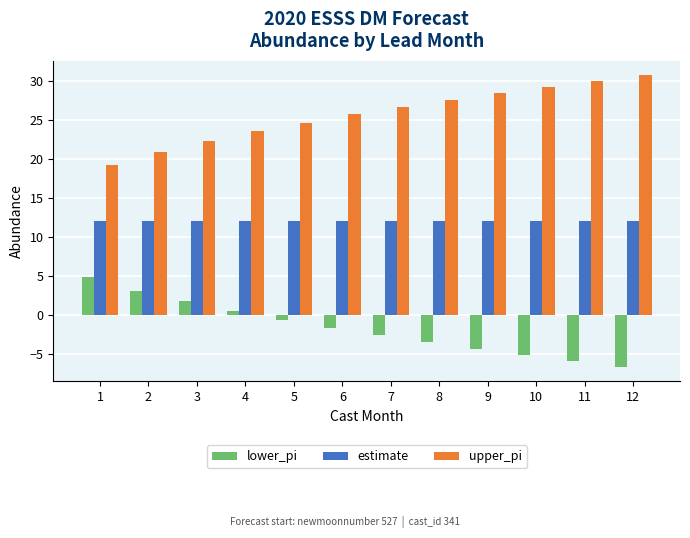

Which label corresponds to the largest value in the chart?

12